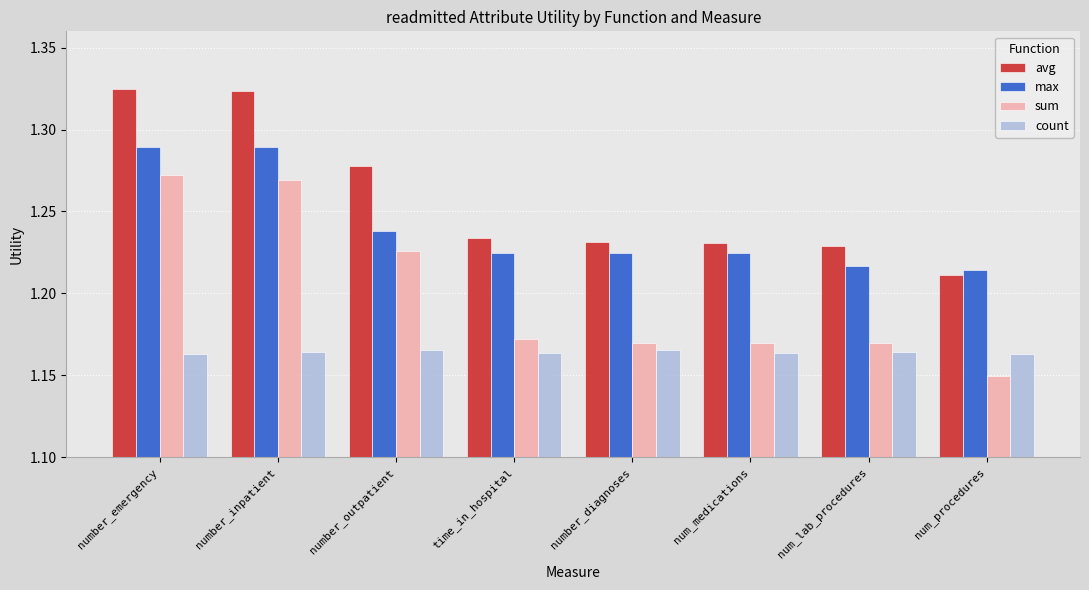

At which label is avg closest to 1?

num_procedures